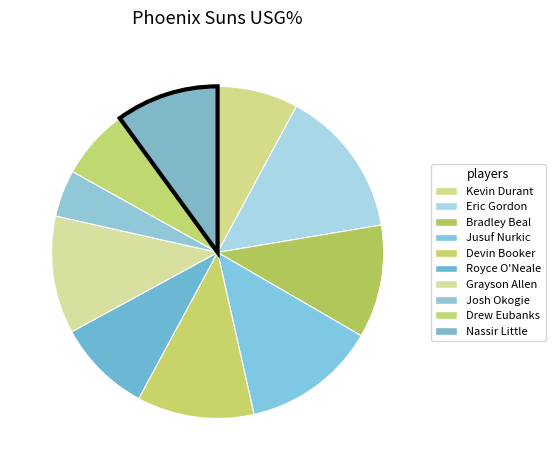

What is the total percentage of Josh Okogie and Grayson Allen?

16.0%